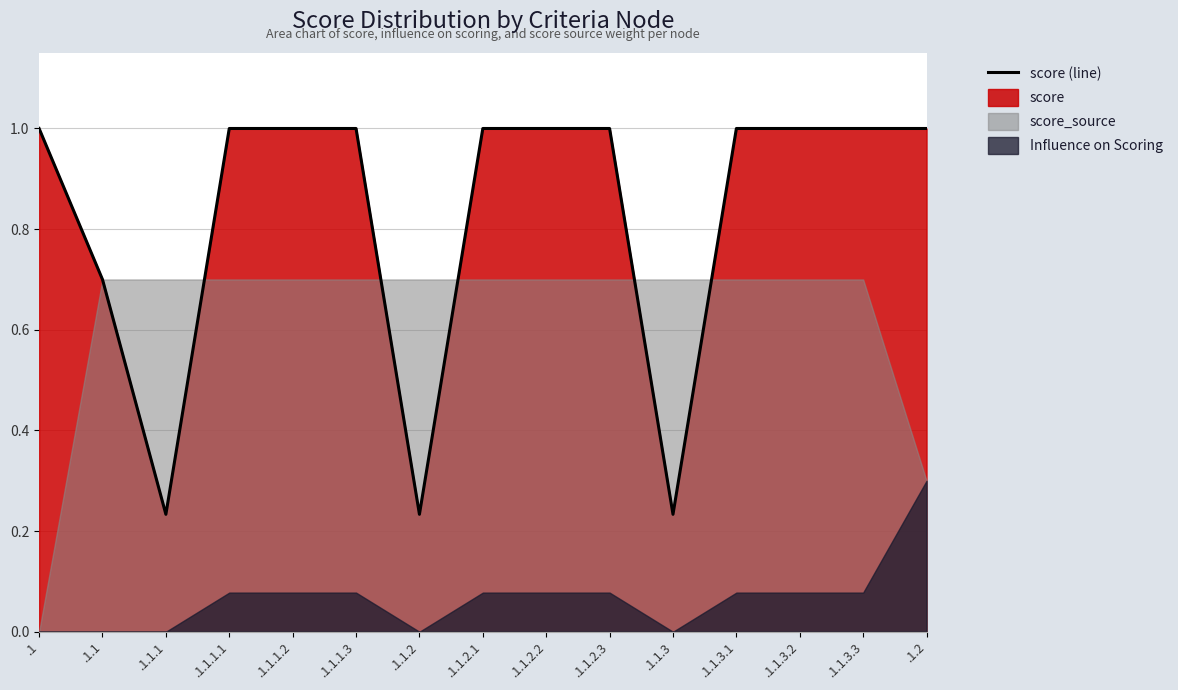

How many points are lower than both their immediate neighbors (excluding endpoints)?

3